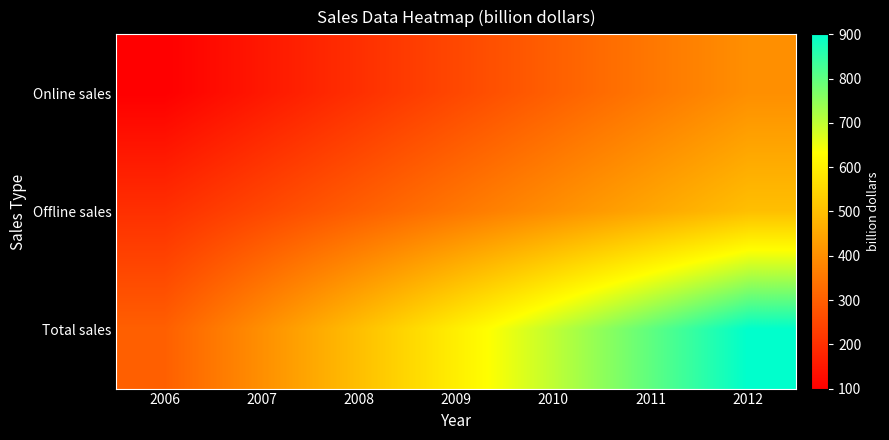

List the series in order of their peak value, highest first.

Total sales, Offline sales, Online sales